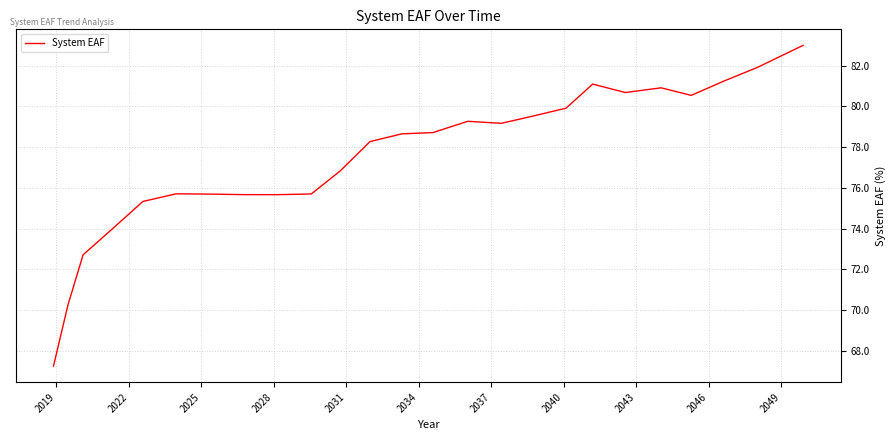

What is the difference between the maximum and minimum values?

15.8